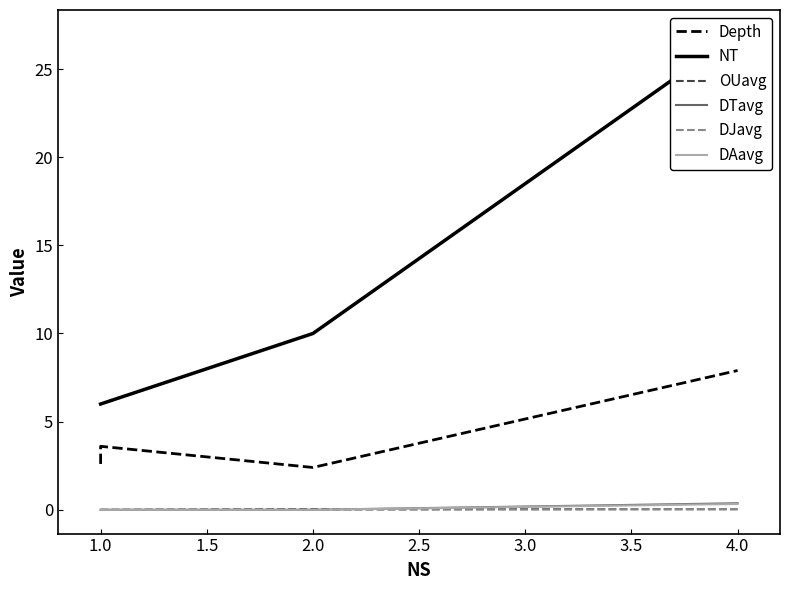

The value of DTavg at 1.0 is 0.0. True or false?

True